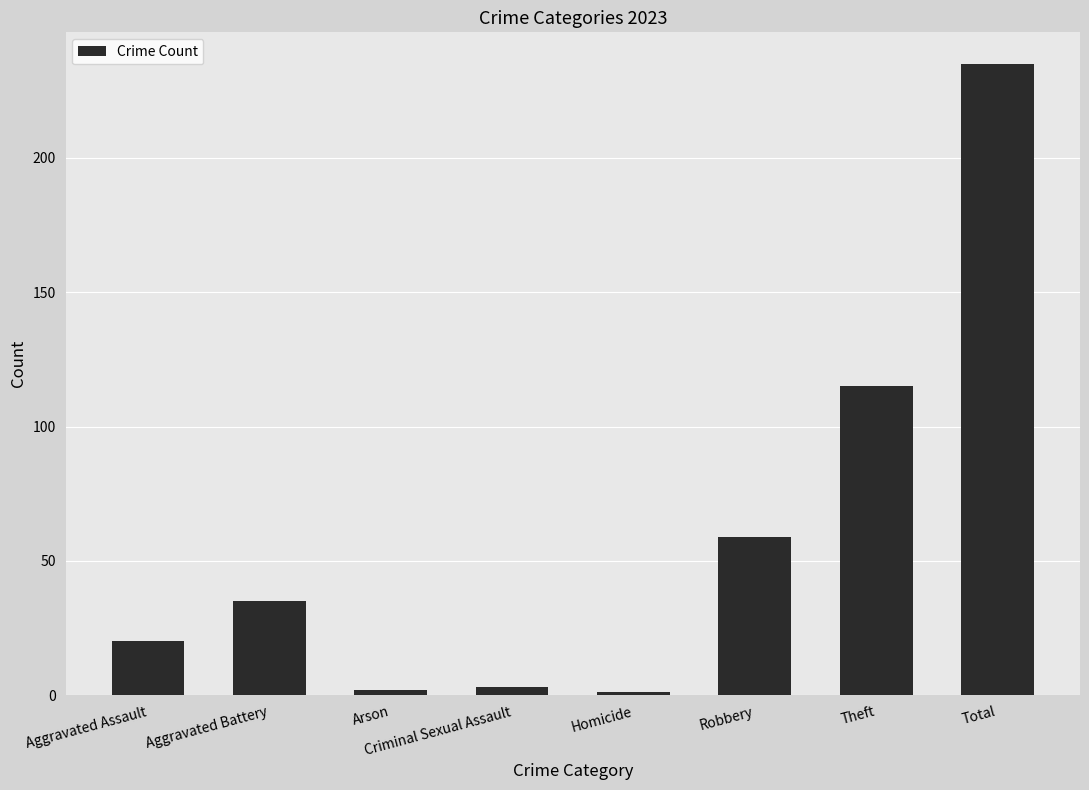

What is the greatest value displayed?

235